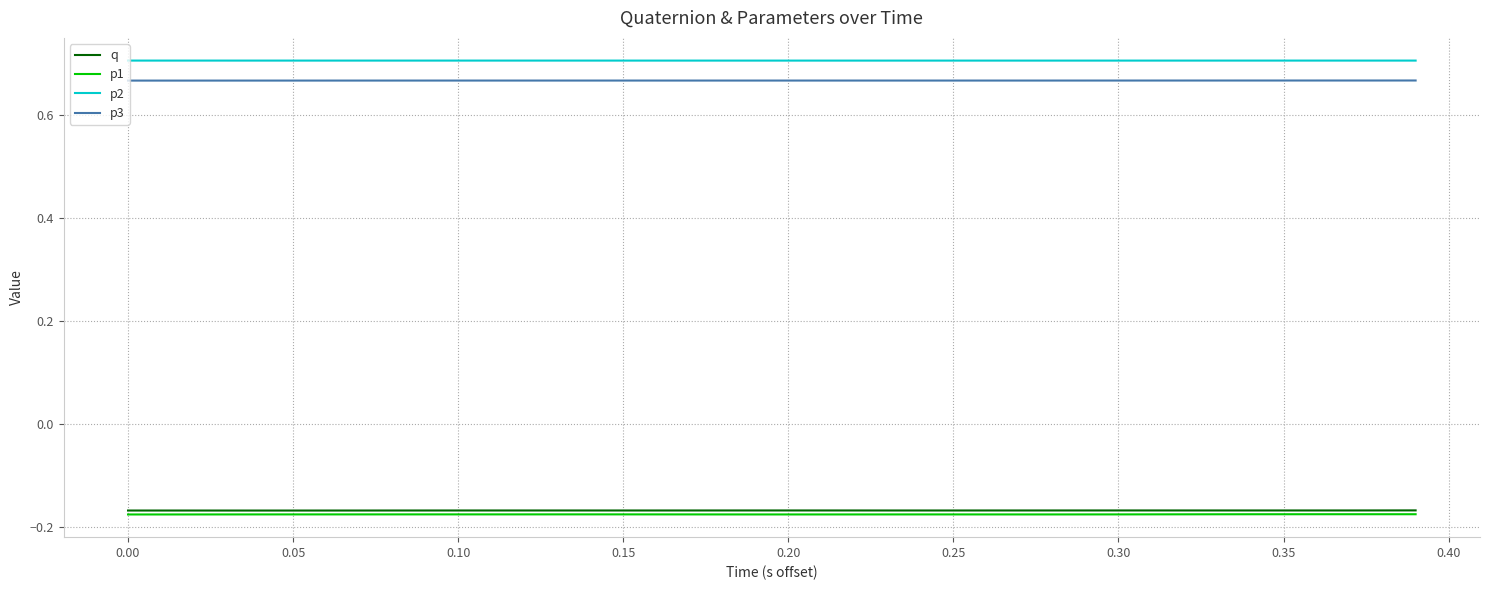

True or false: p1 and p3 intersect in this chart.

False